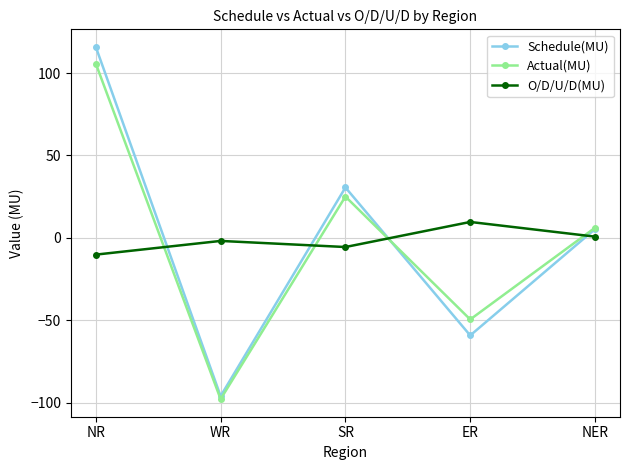

What is the difference between the Schedule(MU) values at ER and NER?

64.5